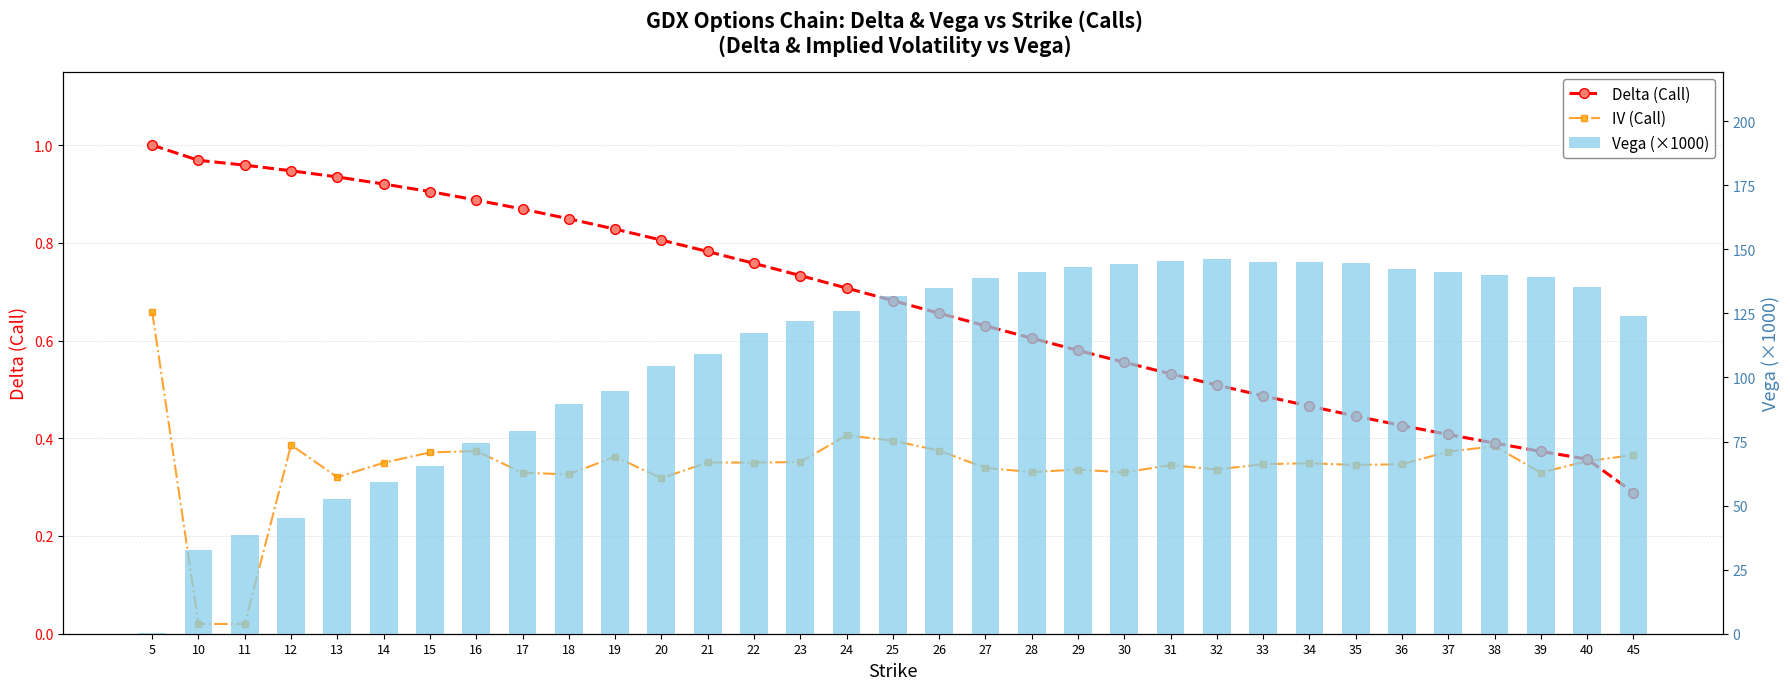

Where is Vega (×1000) nearest to the value 73?

16